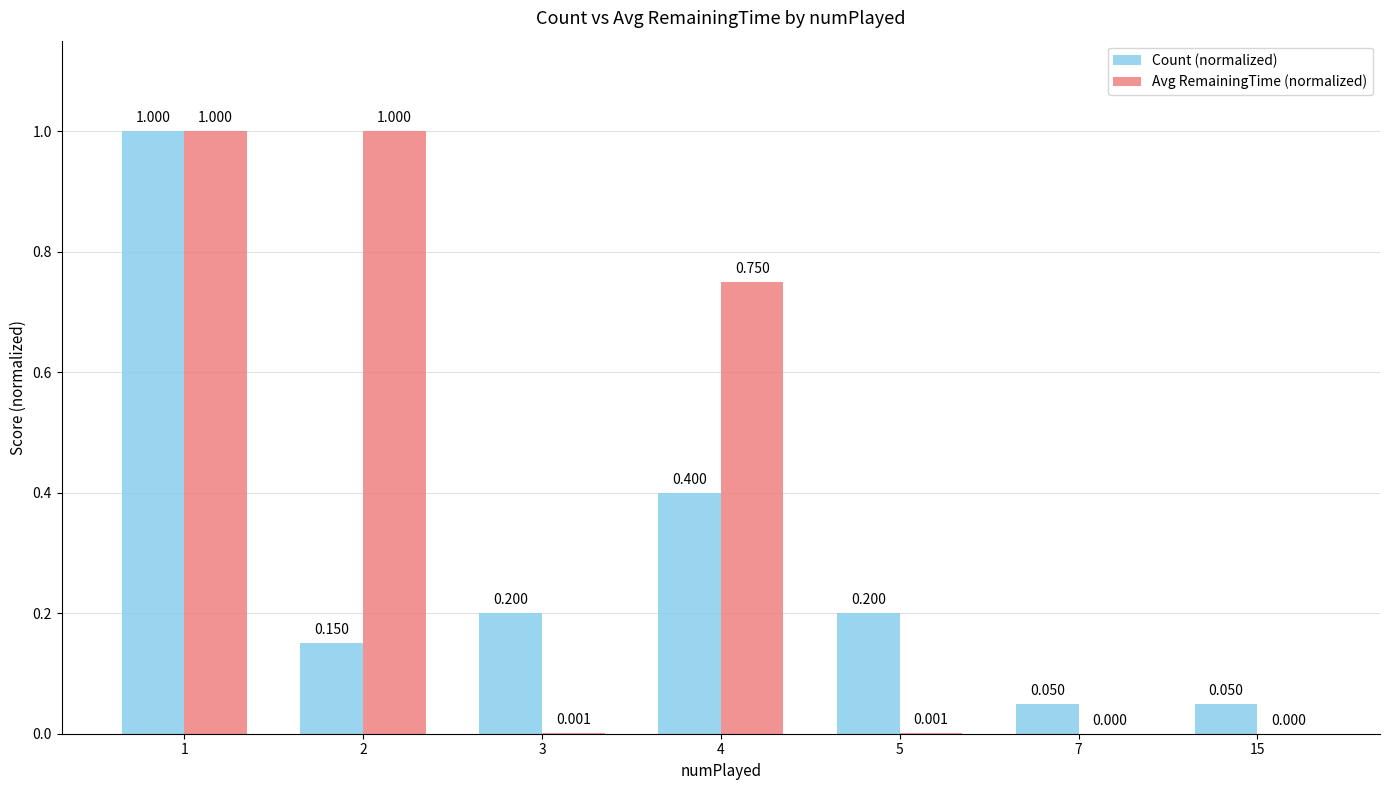

Which series has the largest total across all categories?

Avg RemainingTime (normalized)